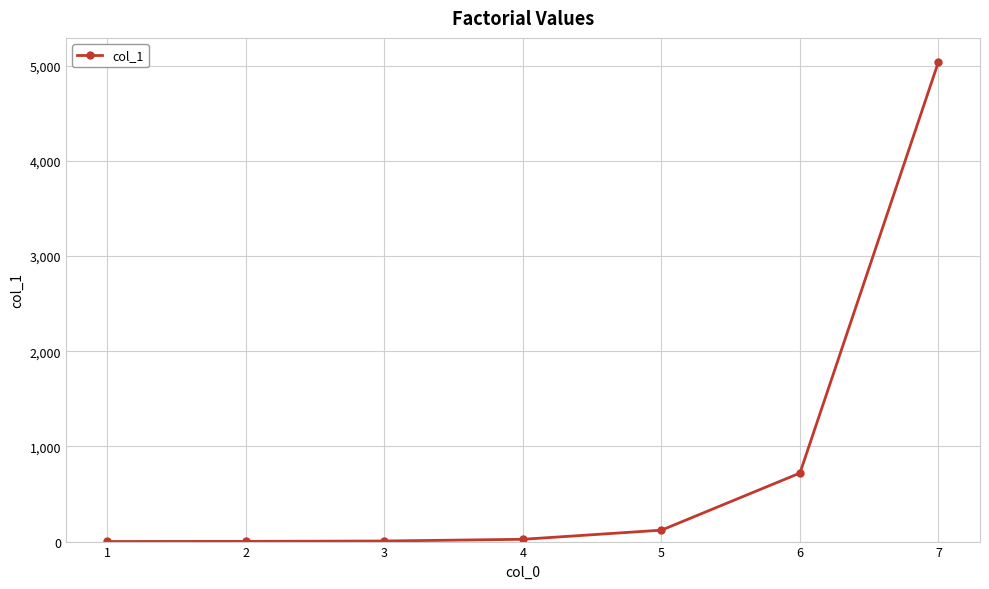

How many data points are less than 24?

3